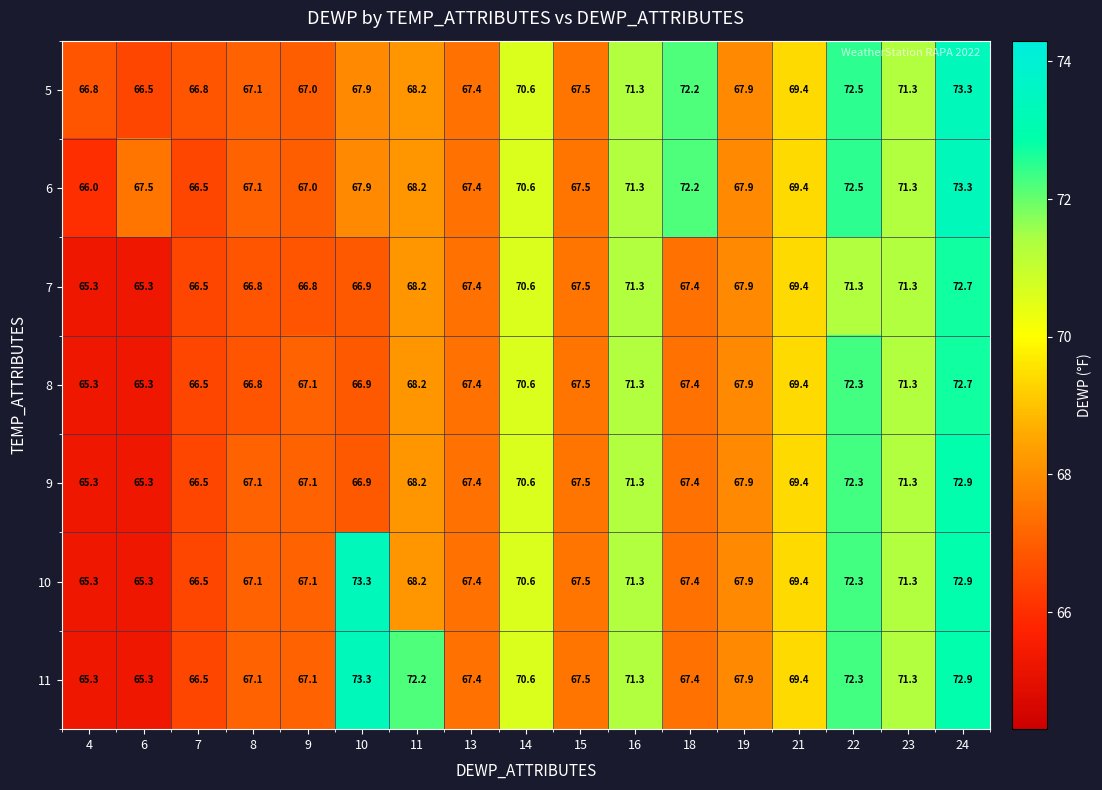

What is the spread (max minus min) of values at 9?

0.3